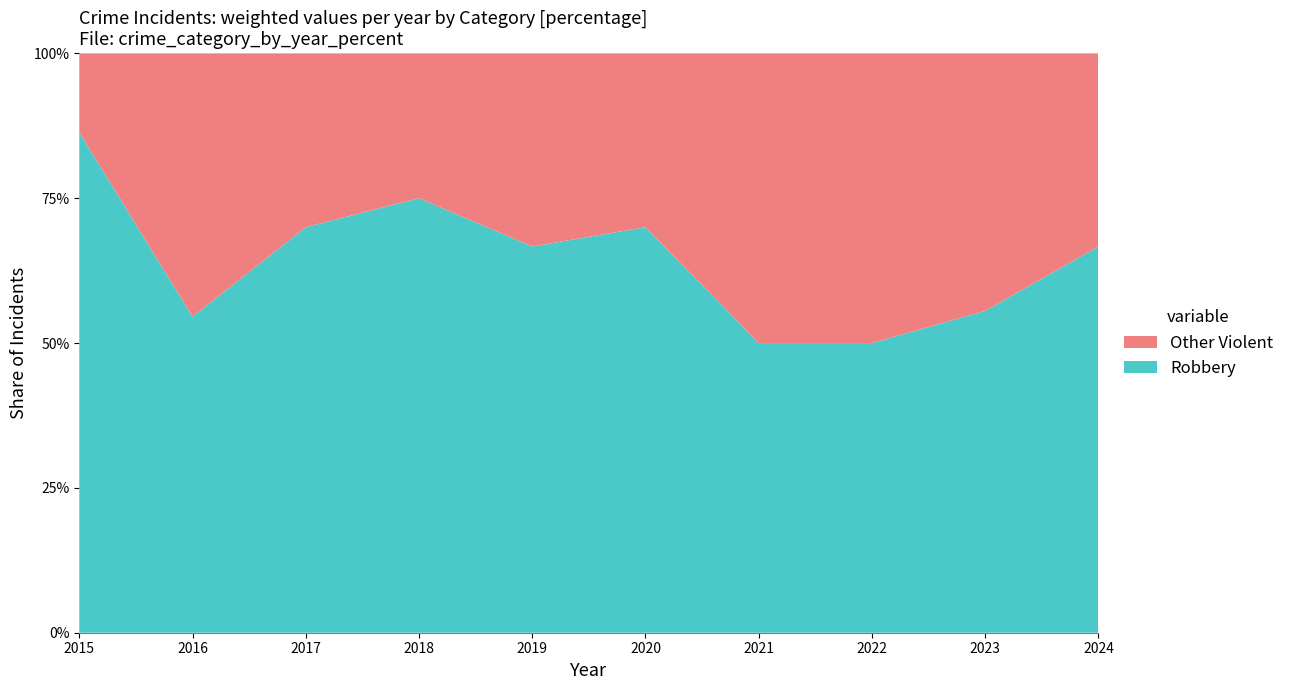

Reading left to right, list all the values displayed in this chart.

Robbery: 19	6	7	12	8	7	4	5	5	4
Other Violent: 3	5	3	4	4	3	4	5	4	2